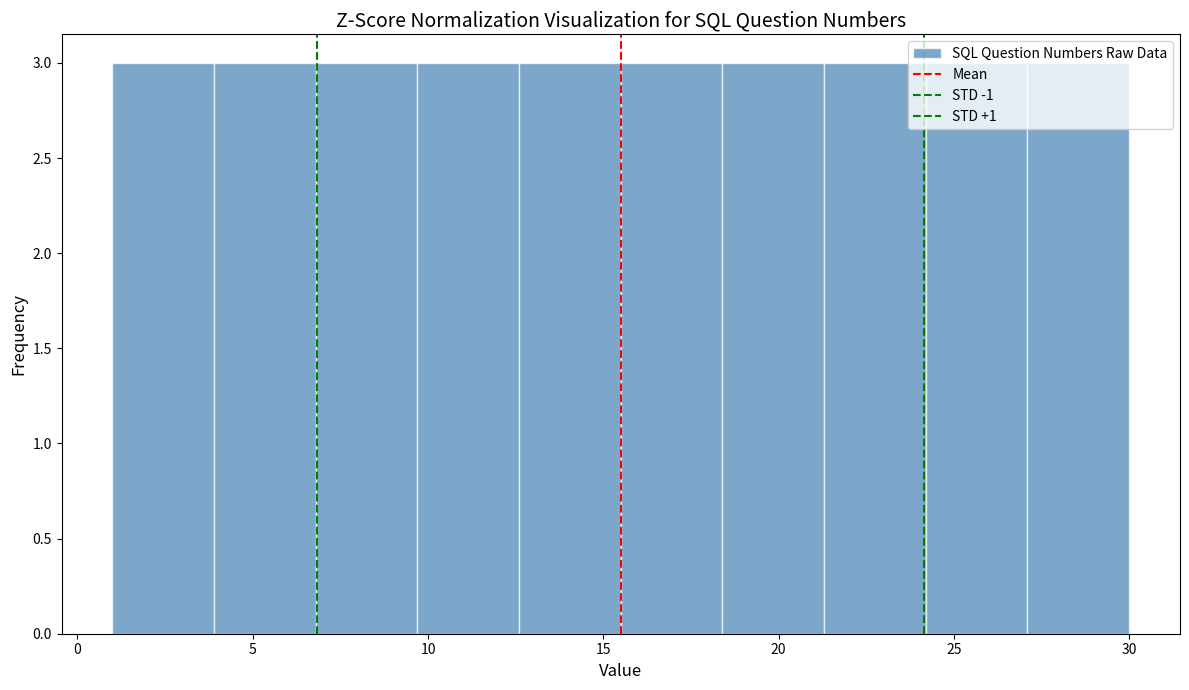

What is the height of the bar covering 18.4 to 21.3 on the x-axis? Neither the bar edges nor the heights are printed on the chart, so give them approximately, as read against the axes.

3